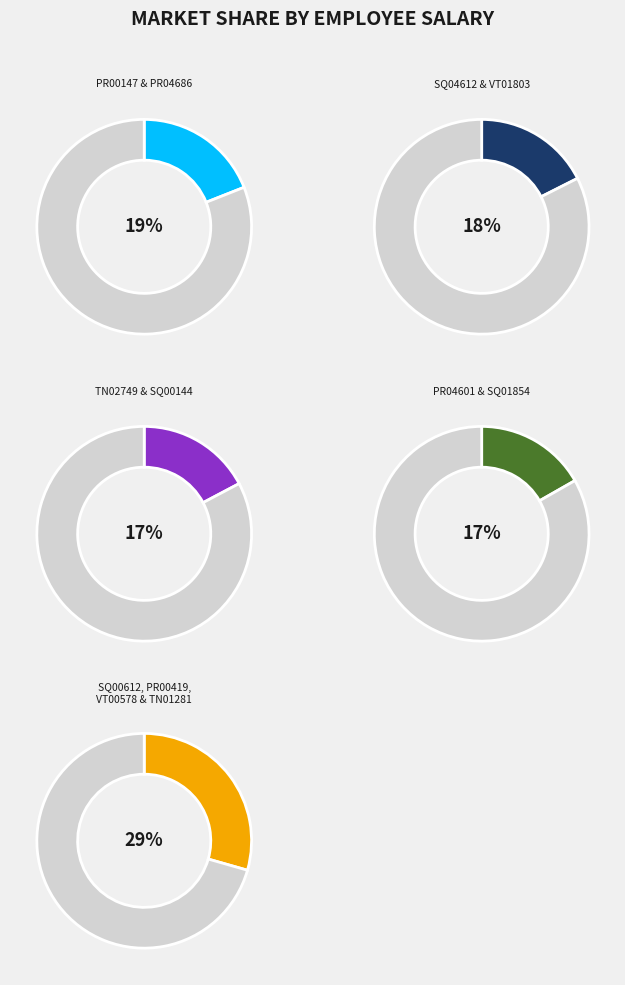

Is SQ00612 the majority of the pie?

No